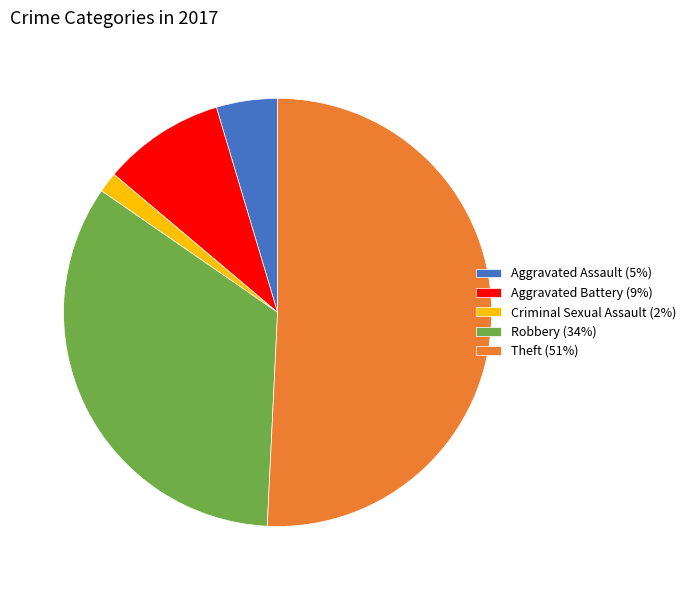

How many slices are in this pie chart?

5